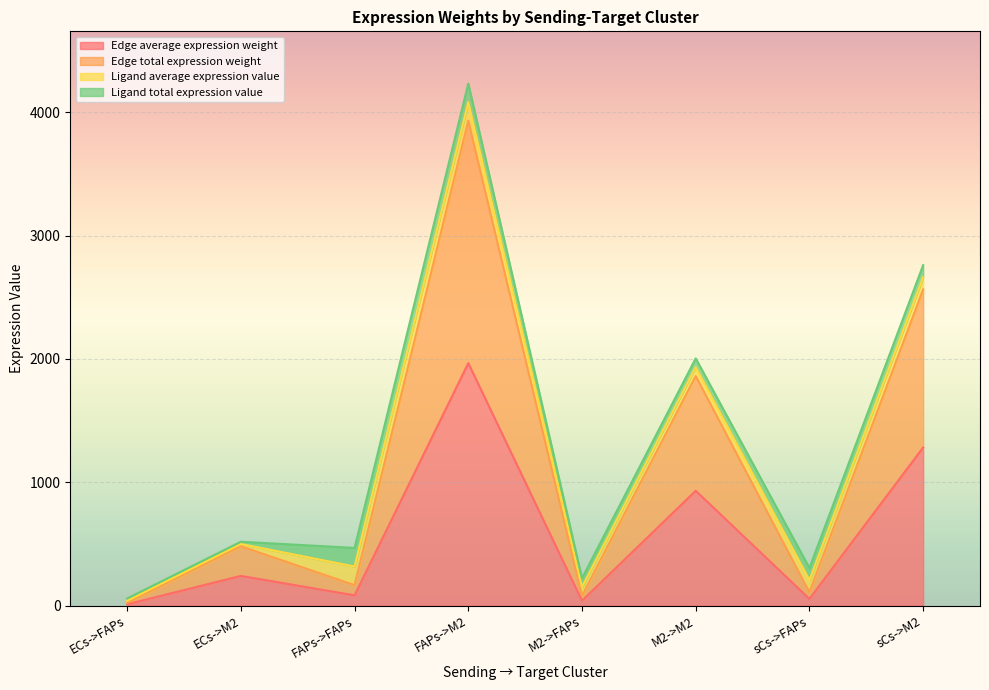

What is the average value of the Edge total expression weight series?

1151.2